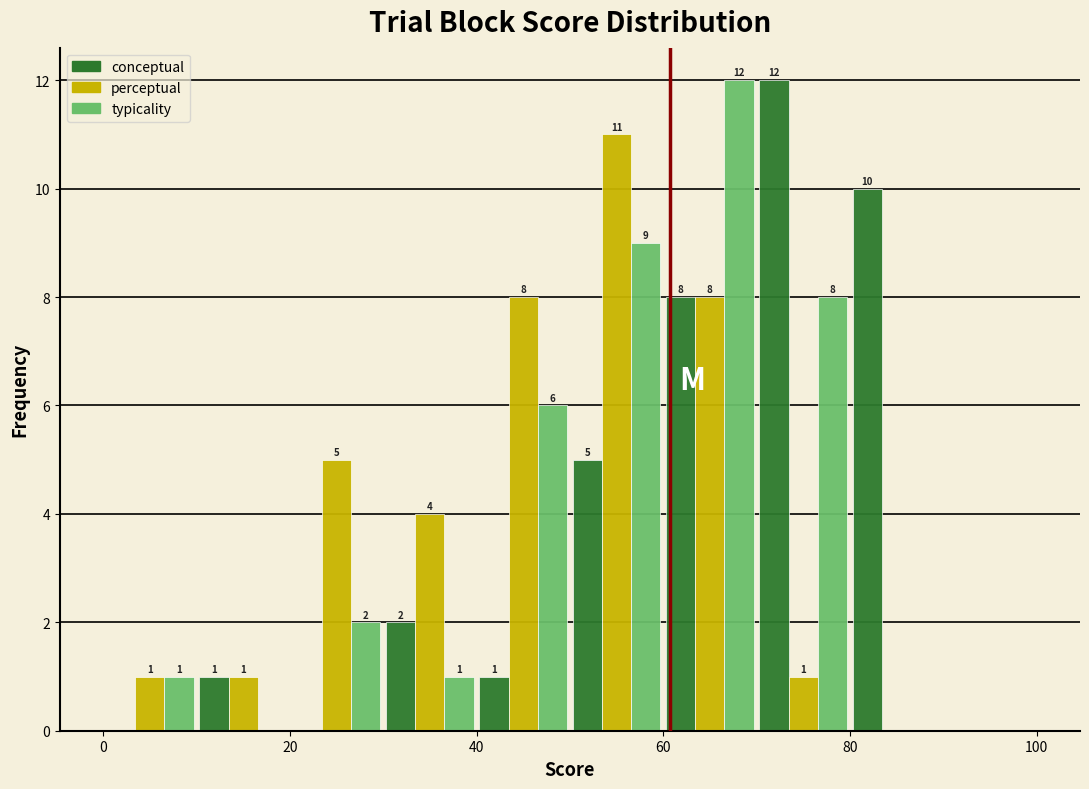

In the conceptual series, which range on the x-axis has the tallest bar?

70 to 80